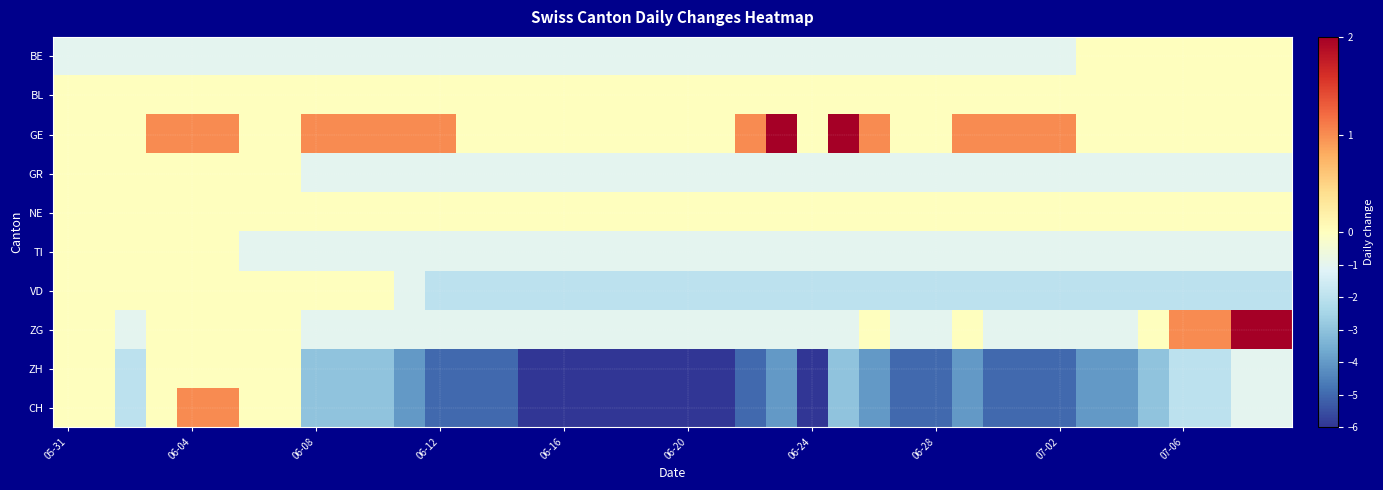

Which series has the largest total across all categories?

GE